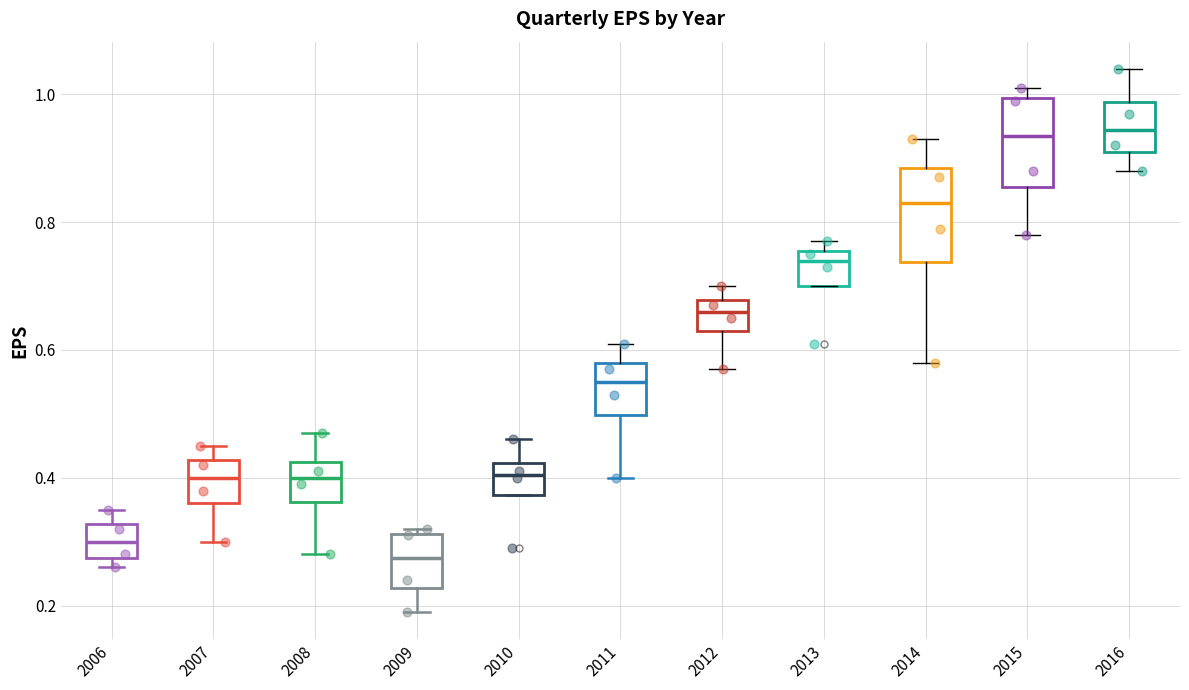

Reading left to right, transcribe this box plot: for each box, give where its median line is, the range the box spans, and where its two whiskers end, as read against the y-axis. The values are not printed on the chart, so give them approximately, as read against the axis.

2006: median 0.30, box 0.28 to 0.32, whiskers 0.26 to 0.36
2007: median 0.40, box 0.36 to 0.42, whiskers 0.30 to 0.46
2008: median 0.40, box 0.36 to 0.42, whiskers 0.28 to 0.48
2009: median 0.28, box 0.22 to 0.32, whiskers 0.20 to 0.32 (just above the box's upper edge)
2010: median 0.40, box 0.38 to 0.42, whiskers 0.38 to 0.46
2011: median 0.56, box 0.50 to 0.58, whiskers 0.40 to 0.62
2012: median 0.66, box 0.64 to 0.68, whiskers 0.58 to 0.70
2013: median 0.74, box 0.70 to 0.76, whiskers 0.70 to 0.78
2014: median 0.84, box 0.74 to 0.88, whiskers 0.58 to 0.94
2015: median 0.94, box 0.86 to 1.00, whiskers 0.78 to 1.02
2016: median 0.94, box 0.92 to 0.98, whiskers 0.88 to 1.04